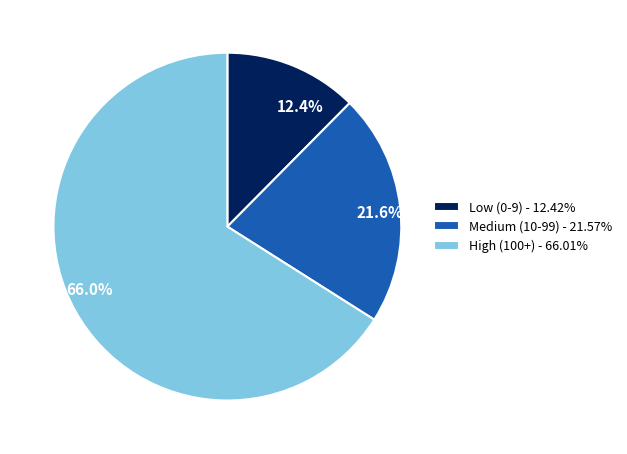

Which has a higher value, 66.0% or 21.6%?

66.0%